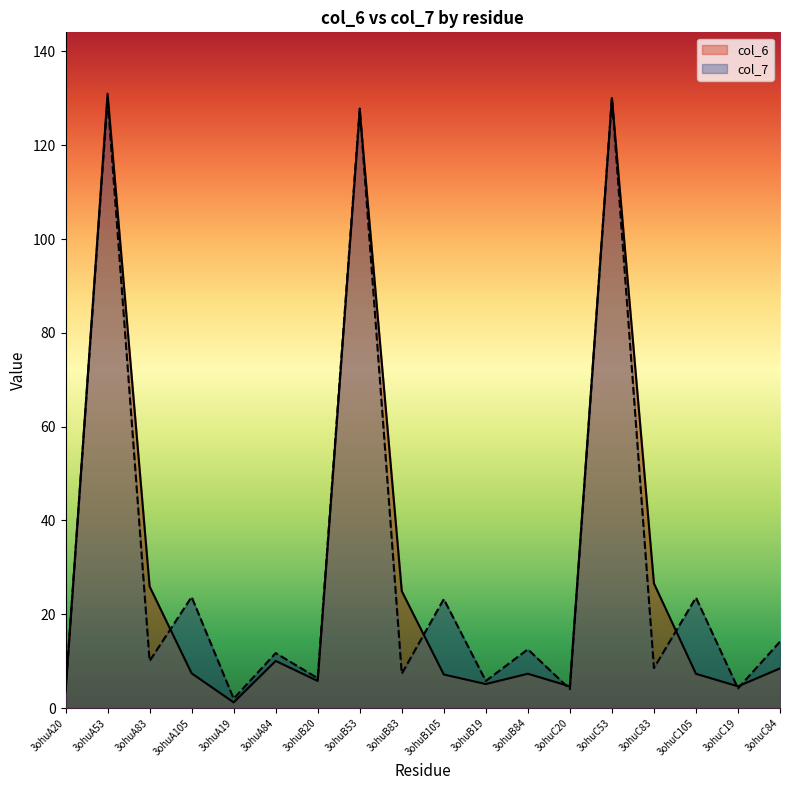

The value of col_7 at 3ohuB105 is 38.5. True or false?

False